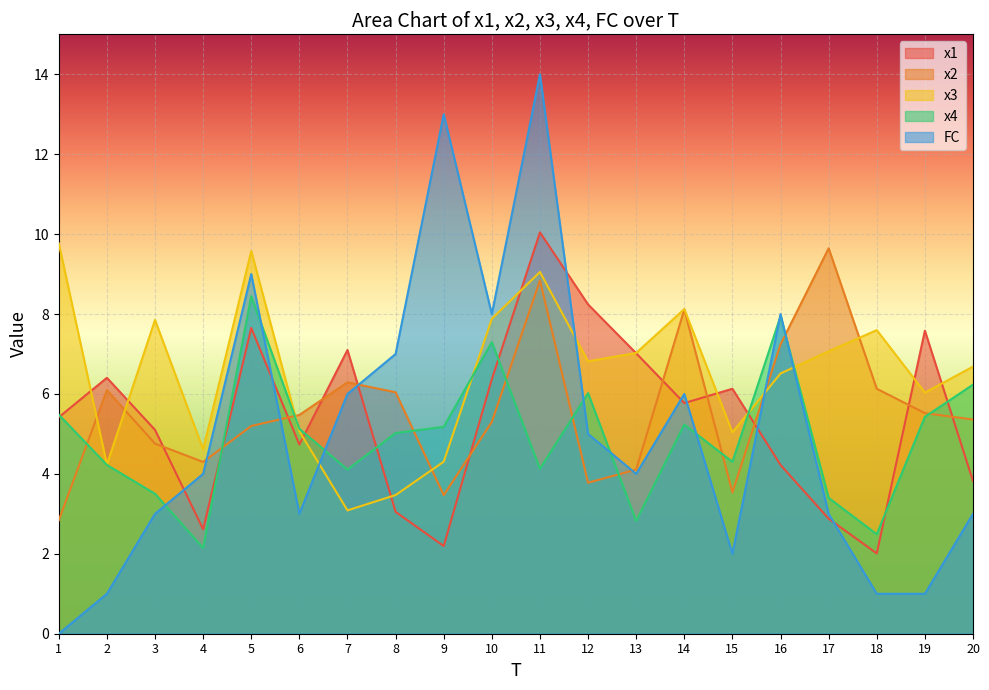

What is the total value across all series at 12?

29.9